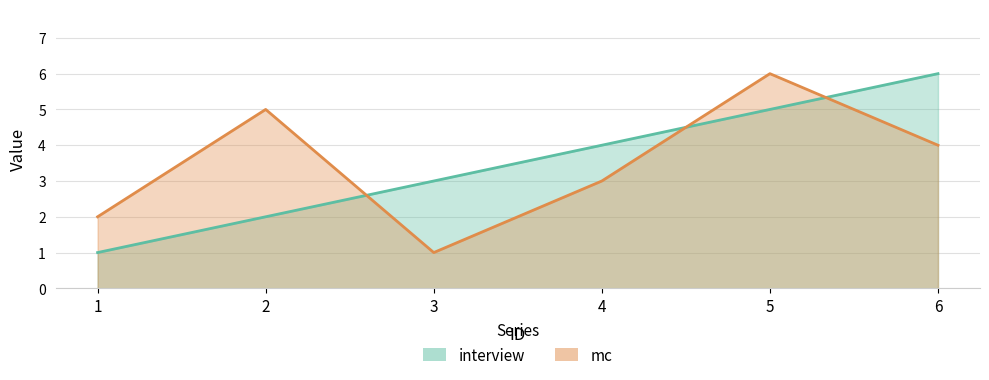

What is the difference between the mc values at 4 and 5?

3